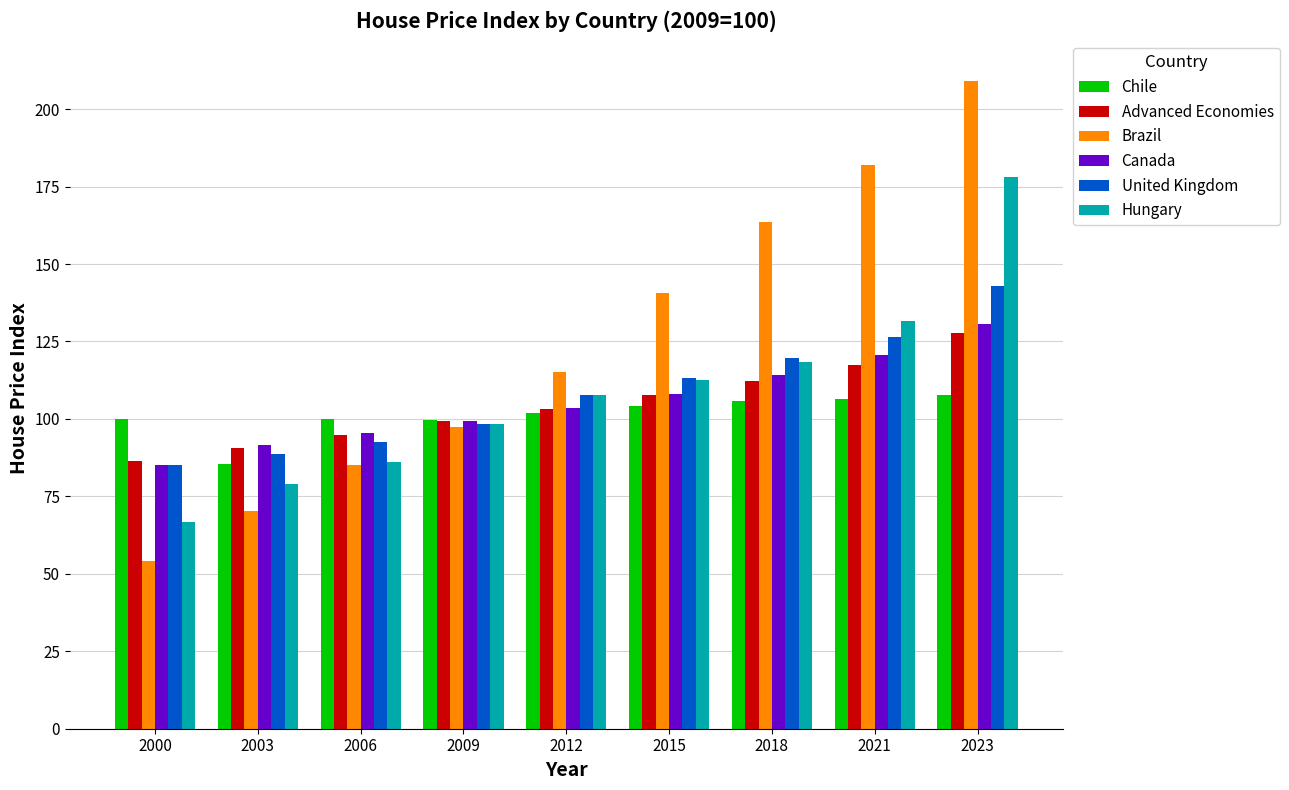

Between 2006 and 2015, which series saw the biggest shift?

Brazil